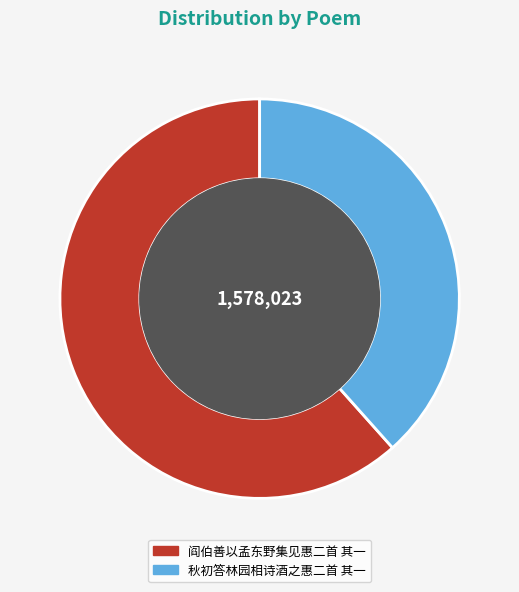

Do 秋初答林园相诗酒之惠二首 其一 and 阎伯善以孟东野集见惠二首 其一 together represent more than half of the pie?

Yes